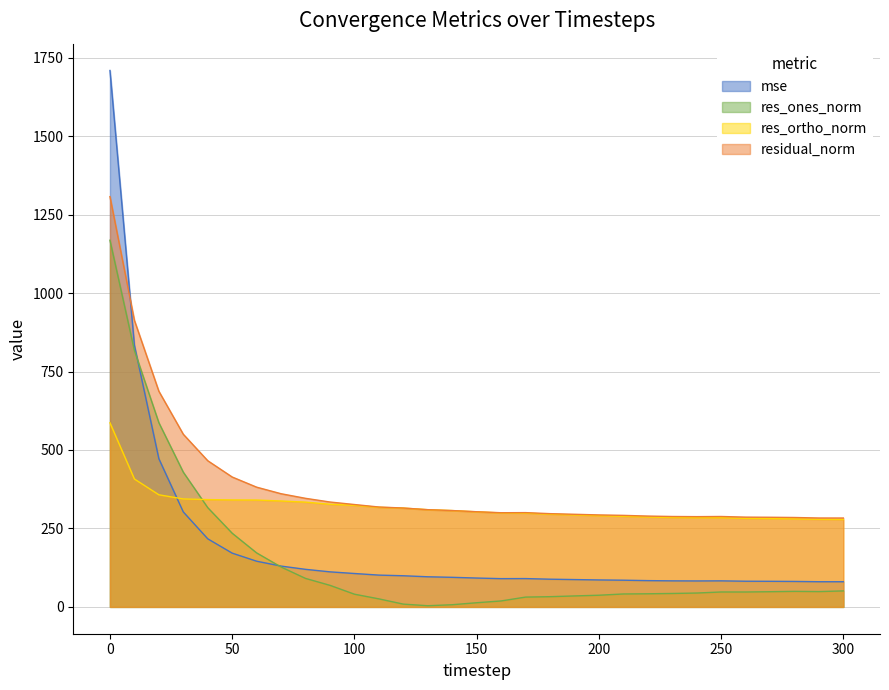

True or false: res_ones_norm has more than 1 interior local peaks.

True